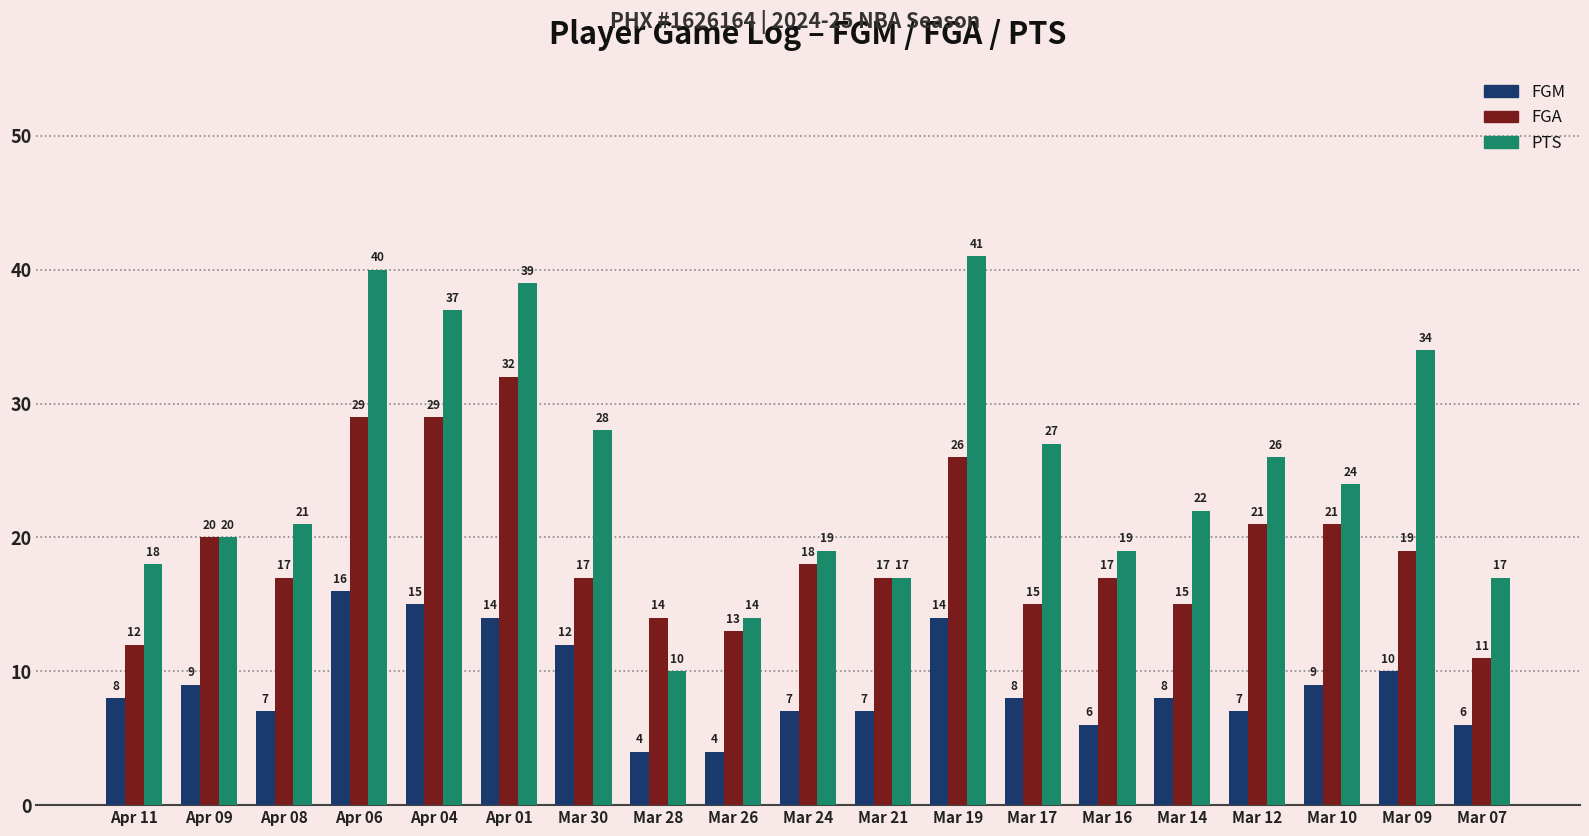

What is the difference between the PTS values at Apr 01 and Apr 04?

2